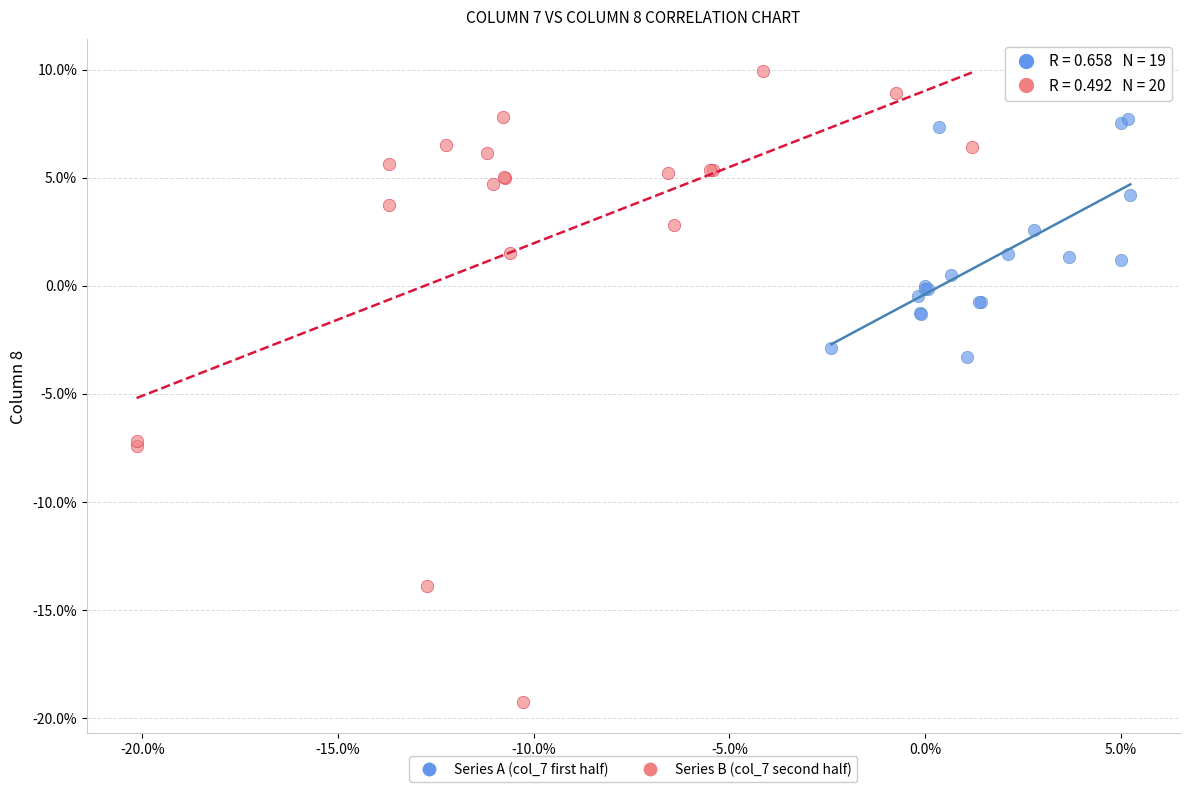

What are all the series names shown in the legend?

Series A (col_7 first half), Series B (col_7 second half)